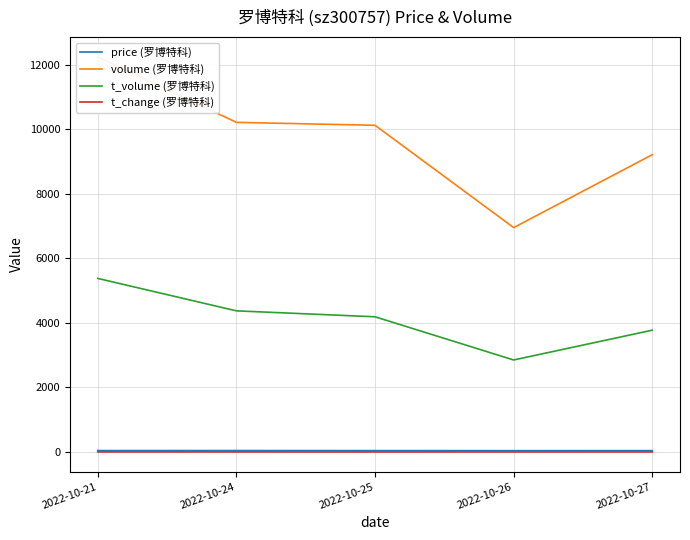

How many lines are shown in the chart?

4